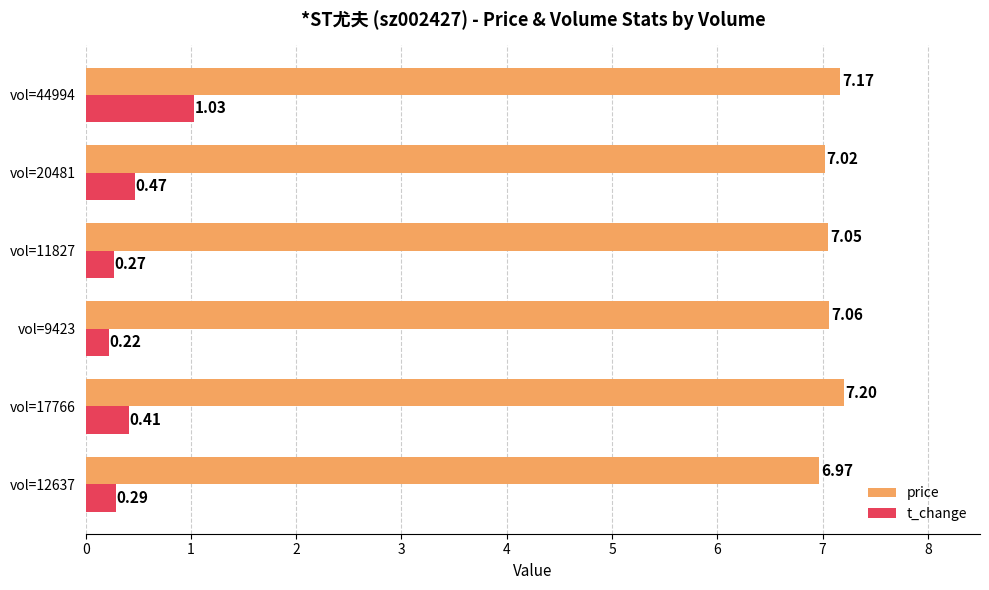

Between vol=12637 and vol=17766, which series saw the biggest shift?

price